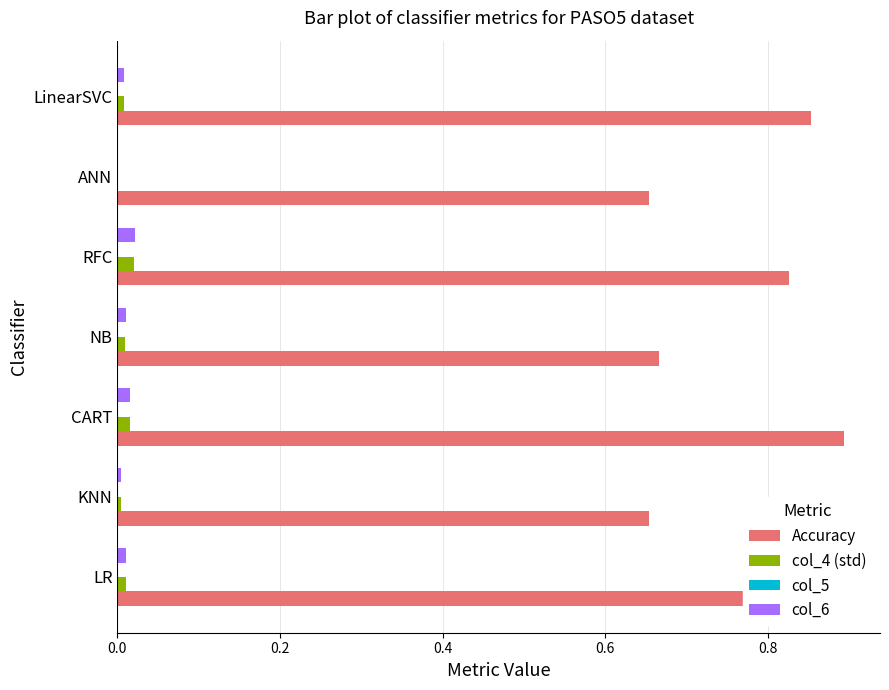

What is the sum of all Accuracy values?

5.4